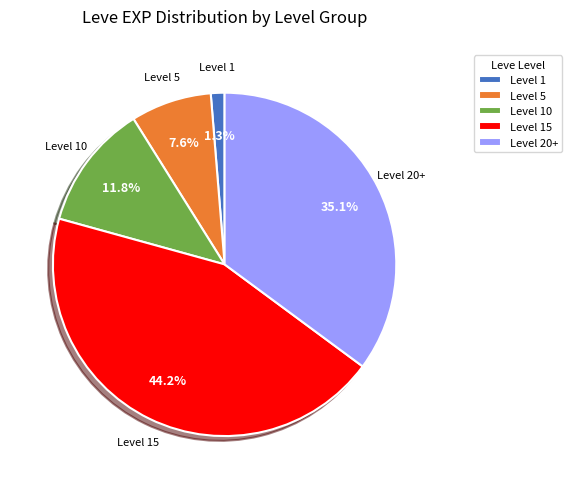

Rank the categories by value from highest to lowest.

Level 15, Level 20+, Level 10, Level 5, Level 1